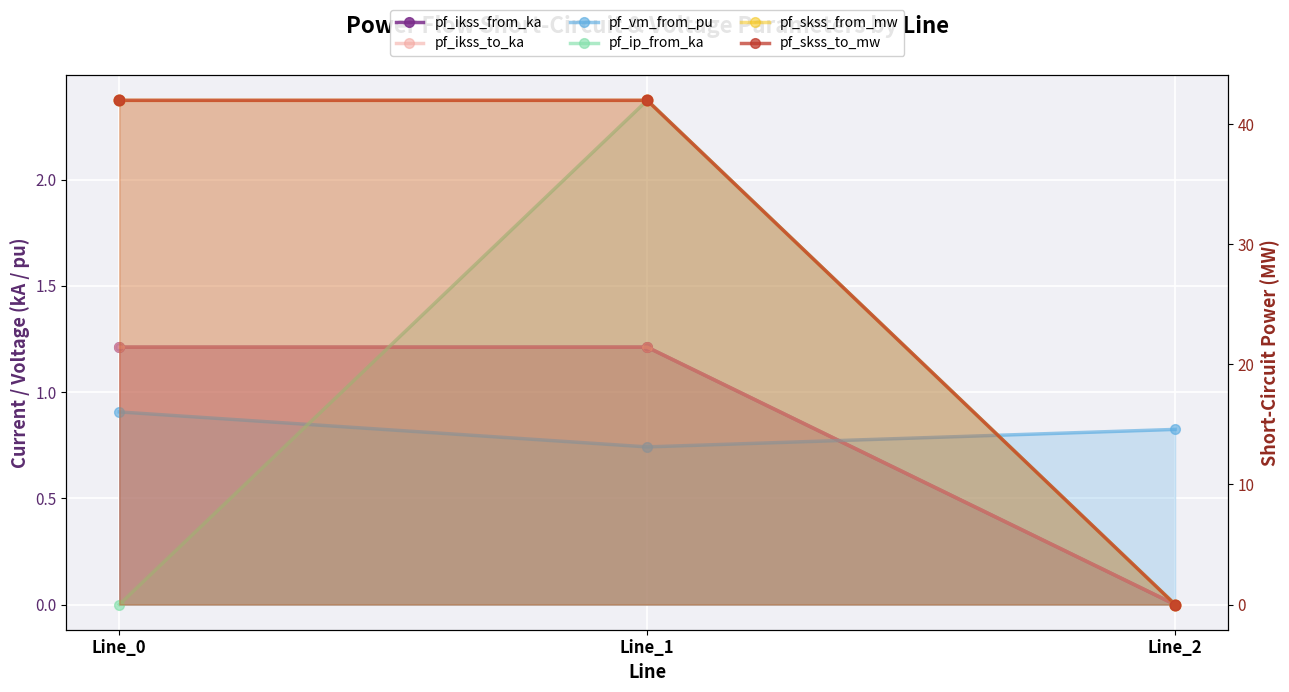

Is the value of pf_skss_to_mw at Line_2 greater than the value of pf_ikss_from_ka at Line_0?

No